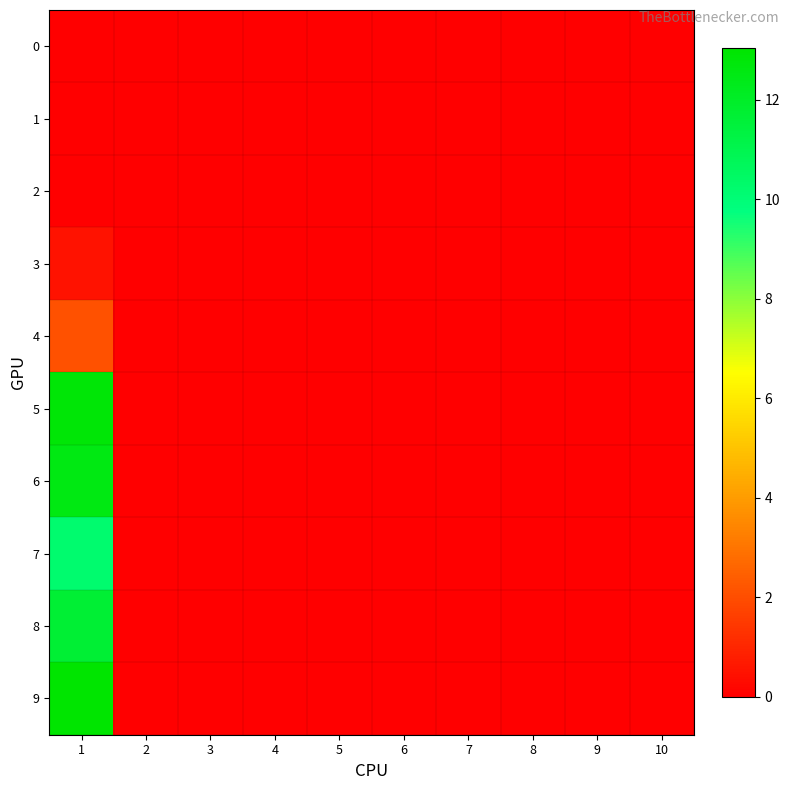

Reading left to right, extract all data points from this chart.

0: 1=0.0	2=0.0	3=0.0	4=0.0	5=0.0	6=0.0	7=0.0	8=0.0	9=0.0	10=0.0
1: 1=0.0	2=0.0	3=0.0	4=0.0	5=0.0	6=0.0	7=0.0	8=0.0	9=0.0	10=0.0
2: 1=0.0	2=0.0	3=0.0	4=0.0	5=0.0	6=0.0	7=0.0	8=0.0	9=0.0	10=0.0
3: 1=0.5	2=0.0	3=0.0	4=0.0	5=0.0	6=0.0	7=0.0	8=0.0	9=0.0	10=0.0
4: 1=2.1	2=0.0	3=0.0	4=0.0	5=0.0	6=0.0	7=0.0	8=0.0	9=0.0	10=0.0
5: 1=12.9	2=0.0	3=0.0	4=0.0	5=0.0	6=0.0	7=0.0	8=0.0	9=0.0	10=0.0
6: 1=12.6	2=0.0	3=0.0	4=0.0	5=0.0	6=0.0	7=0.0	8=0.0	9=0.0	10=0.0
7: 1=10.2	2=0.0	3=0.0	4=0.0	5=0.0	6=0.0	7=0.0	8=0.0	9=0.0	10=0.0
8: 1=11.7	2=0.0	3=0.0	4=0.0	5=0.0	6=0.0	7=0.0	8=0.0	9=0.0	10=0.0
9: 1=13.0	2=0.0	3=0.0	4=0.0	5=0.0	6=0.0	7=0.0	8=0.0	9=0.0	10=0.0